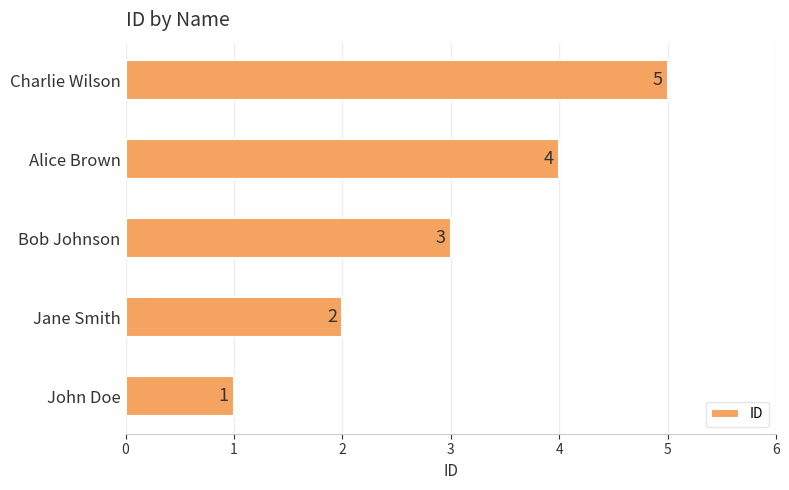

What is the difference between the maximum and minimum values?

4